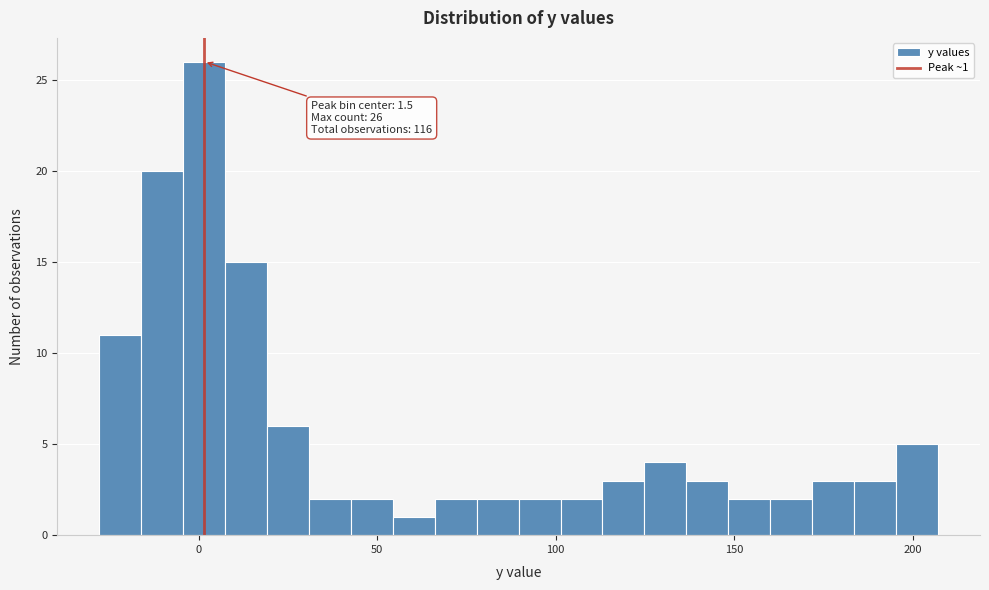

Around what value on the x-axis is the tallest bar? Give the approximate position of its centre, as read against the axis.

0